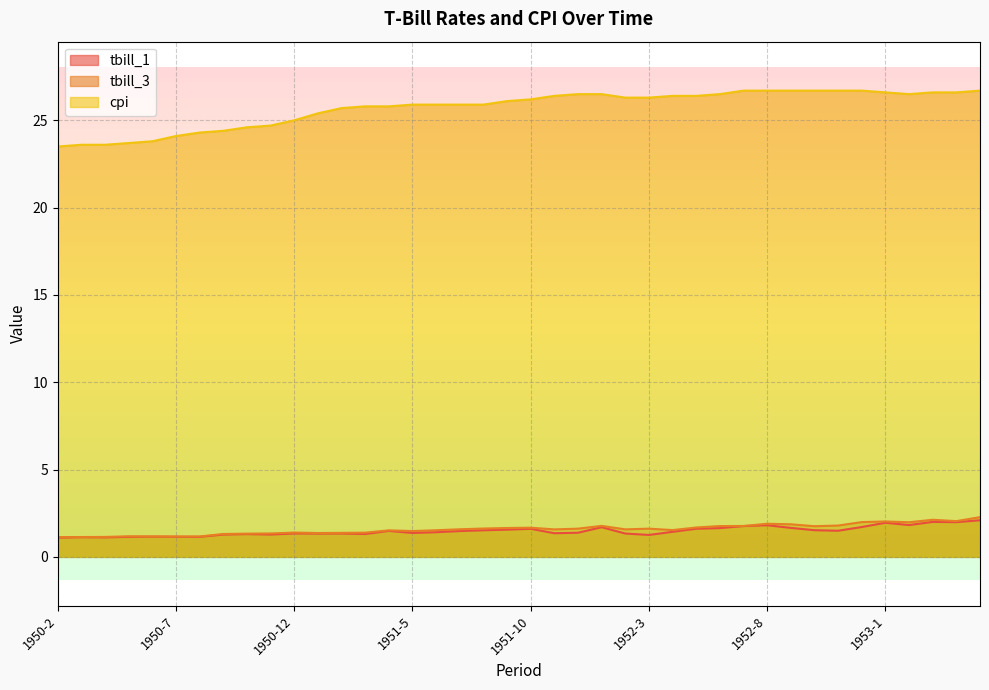

Count the number of data series in this chart.

3